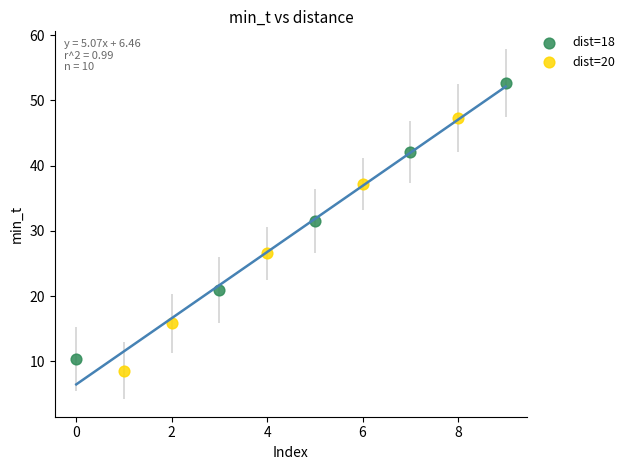

Which series contains the highest Y value?

dist=18